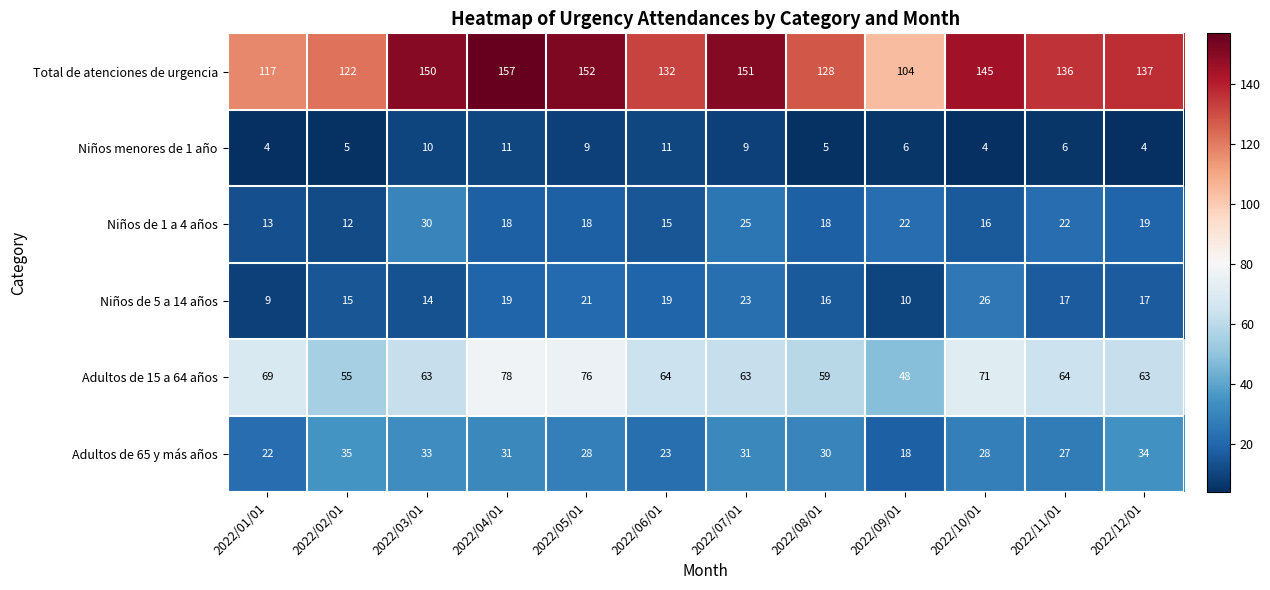

How many categories are shown in the chart?

12